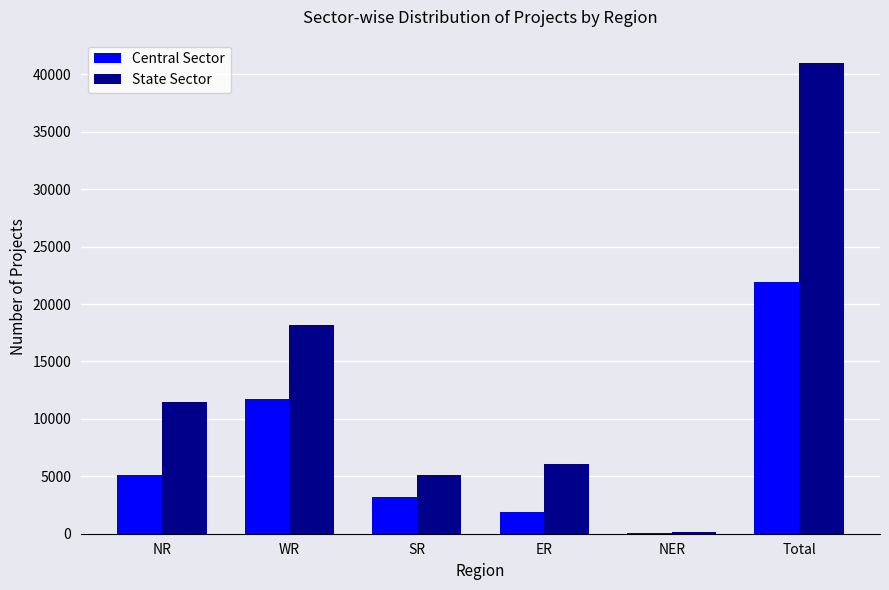

What are all the series names shown in the legend?

Central Sector, State Sector